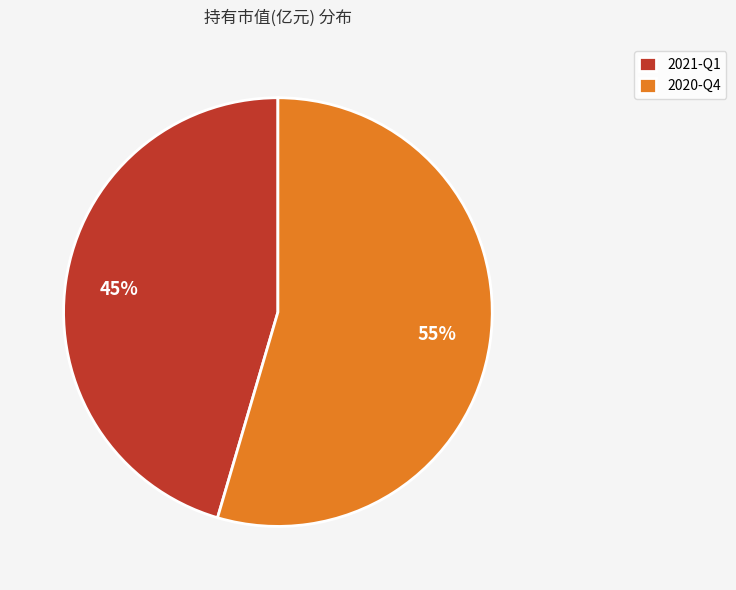

How many slices are in this pie chart?

2